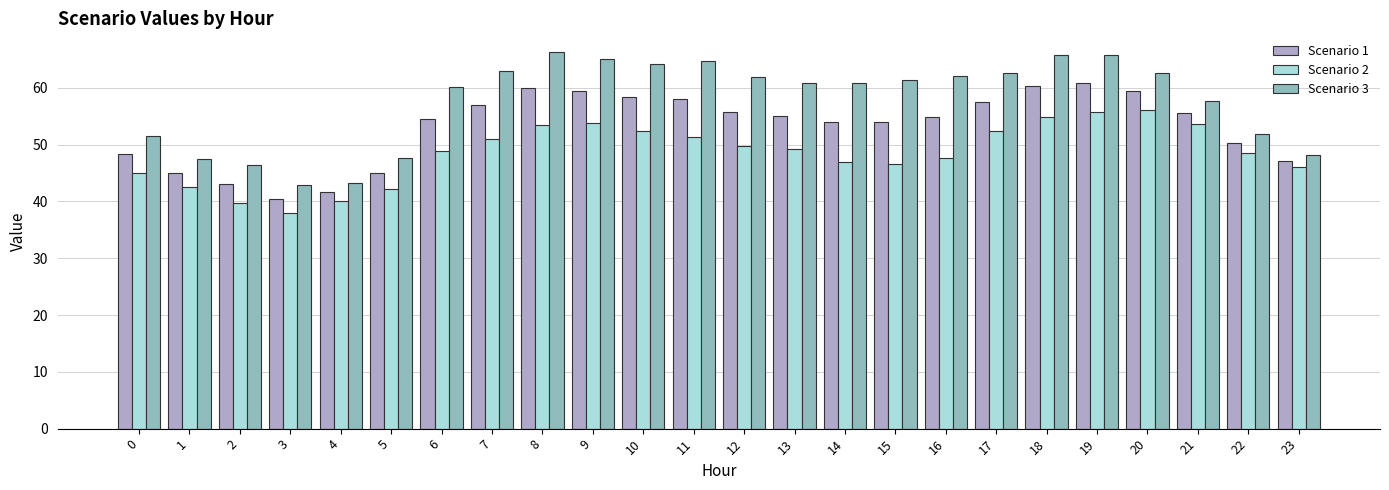

Count the number of categories in the chart.

24